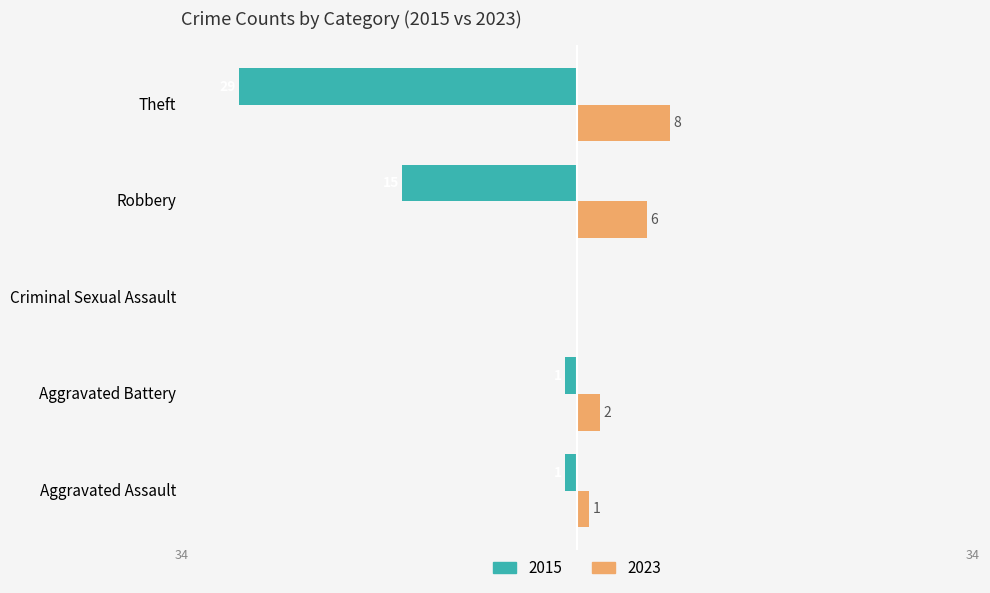

How many values in the 2015 series exceed -1?

1